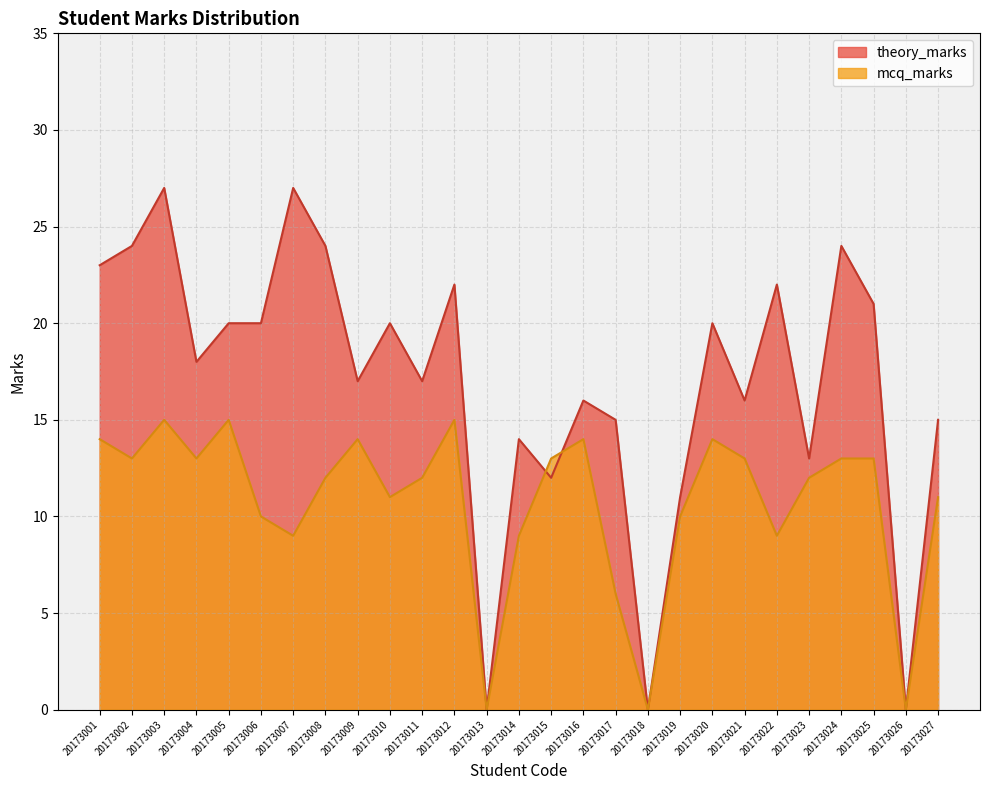

What is the total value across all series at 20173022?

31